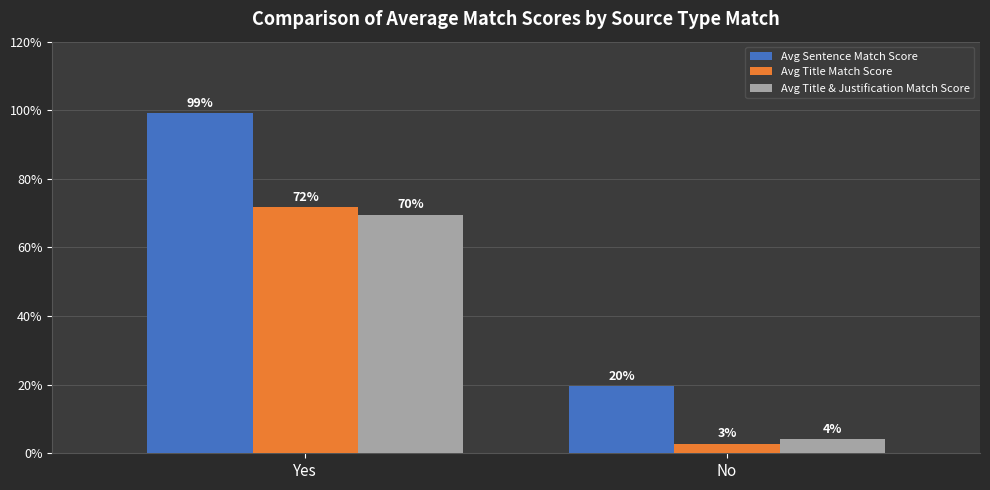

Reading left to right, what are all the values shown in this chart?

Avg Sentence Match Score: 99.2	19.6
Avg Title Match Score: 71.7	2.8
Avg Title & Justification Match Score: 69.6	4.1